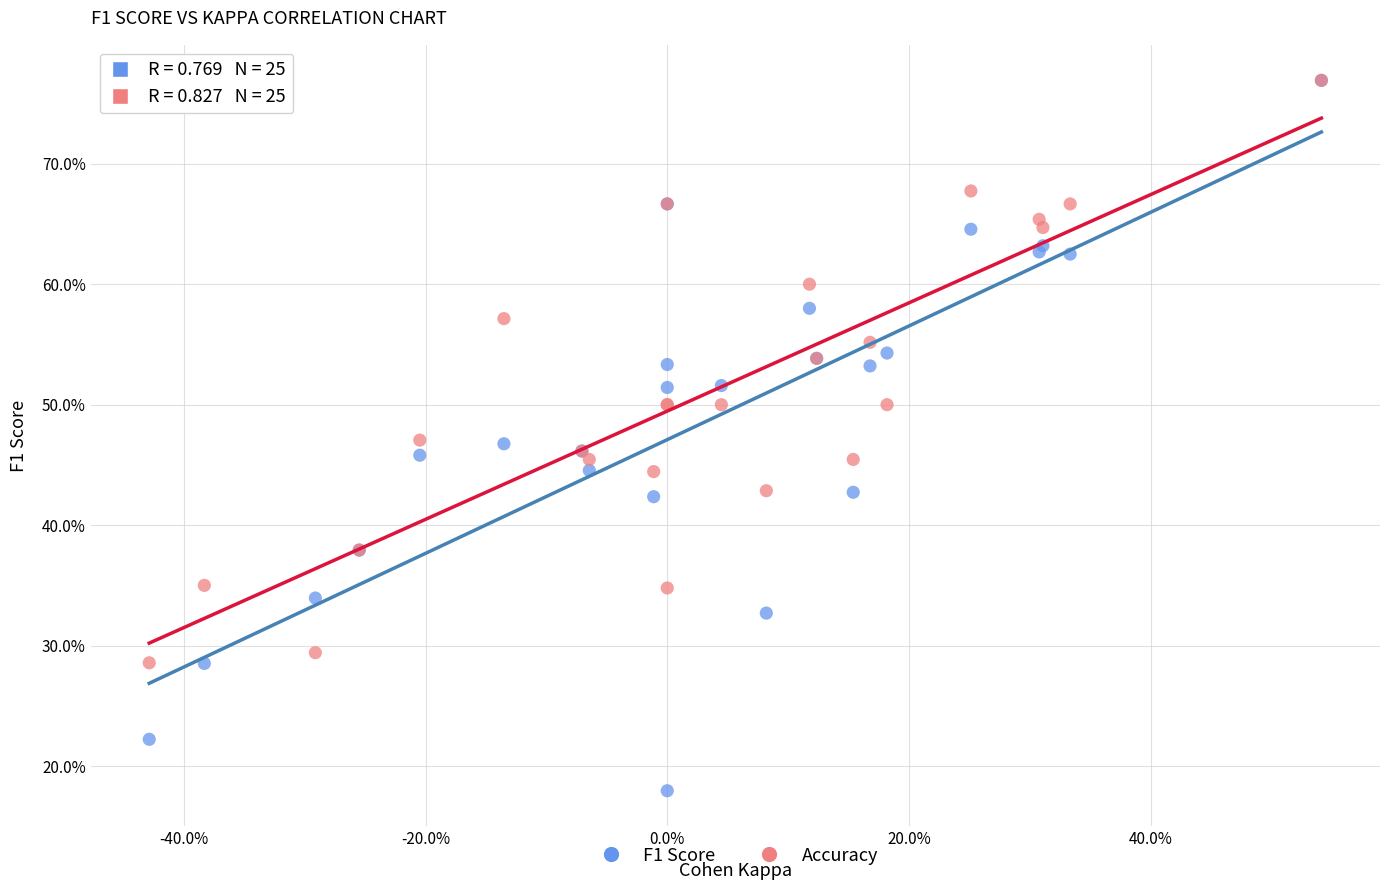

What are all the series names shown in the legend?

F1 Score, Accuracy